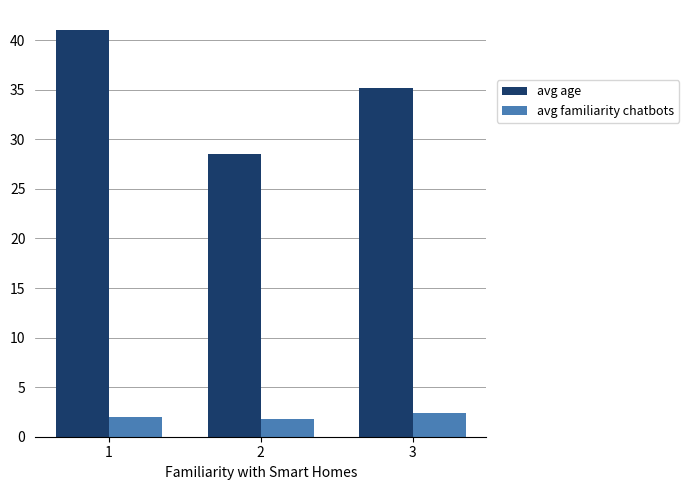

The avg age series shows 62.9 at 3. True or false?

False